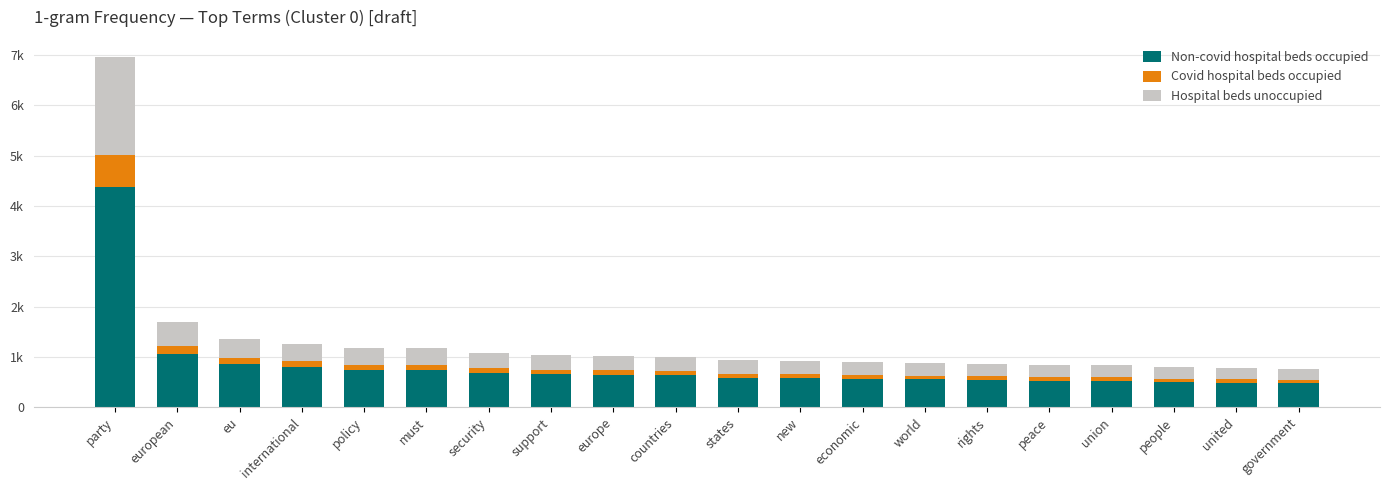

What are all the series names shown in the legend?

Non-covid hospital beds occupied, Covid hospital beds occupied, Hospital beds unoccupied